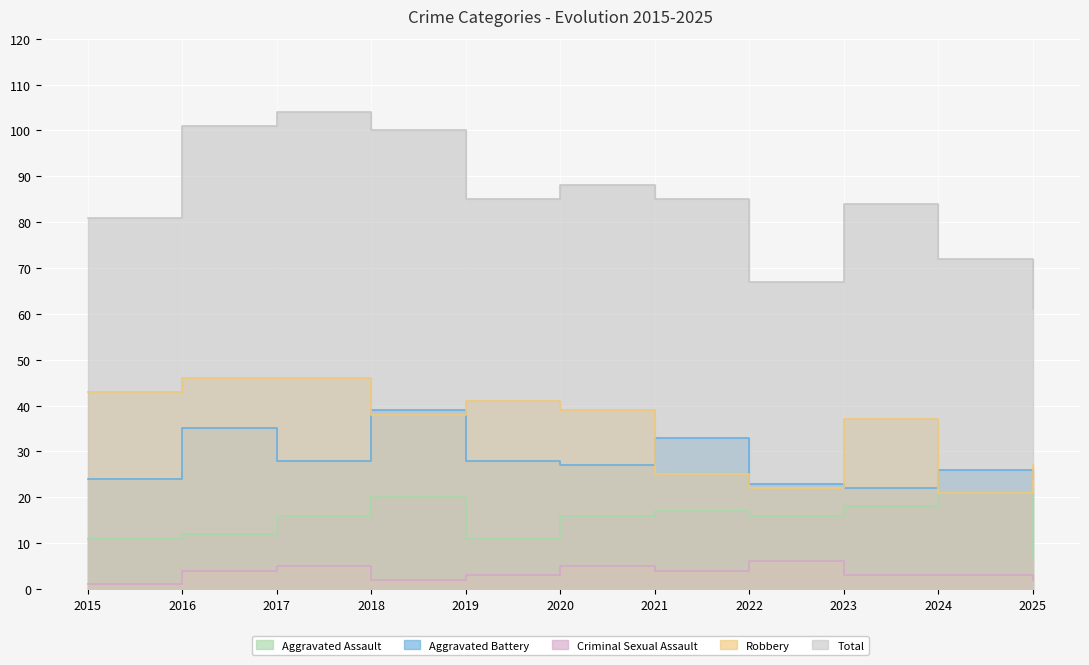

What is the minimum value for Robbery?

21